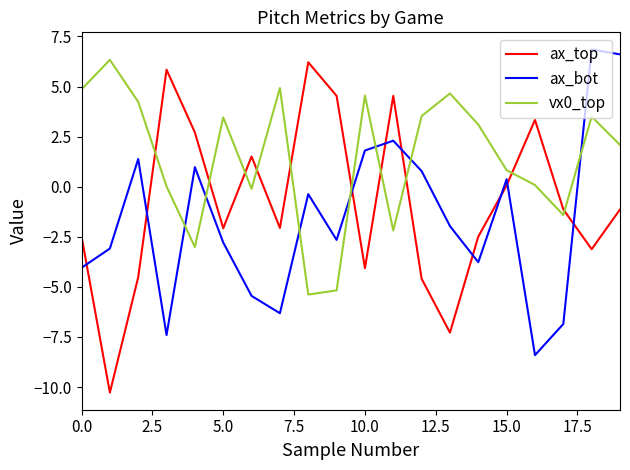

After their last crossing, which series has the higher values: ax_bot or vx0_top?

ax_bot